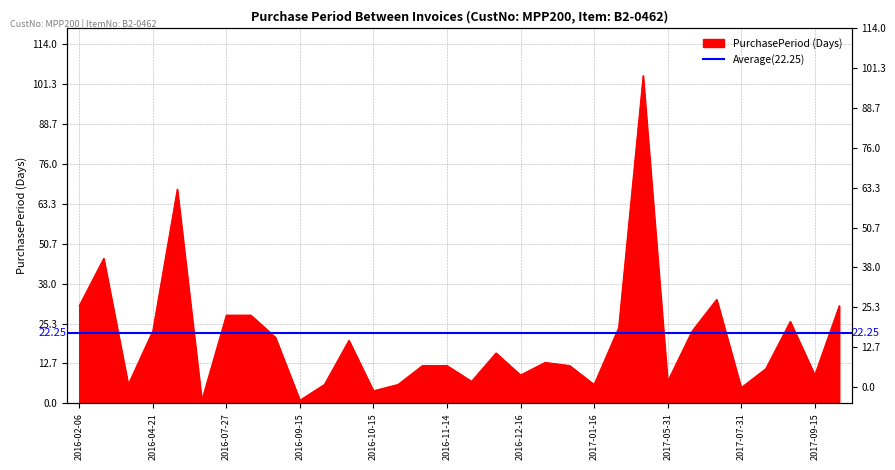

The chart shows a value of 4 at 2016-10-15. True or false?

True